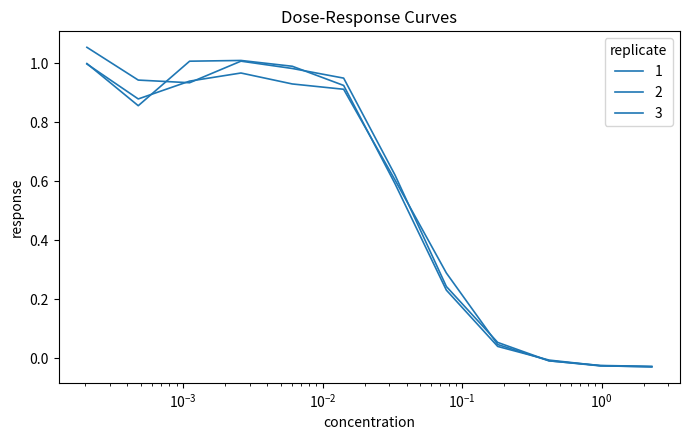

How many values in the 1 series exceed 0?

9